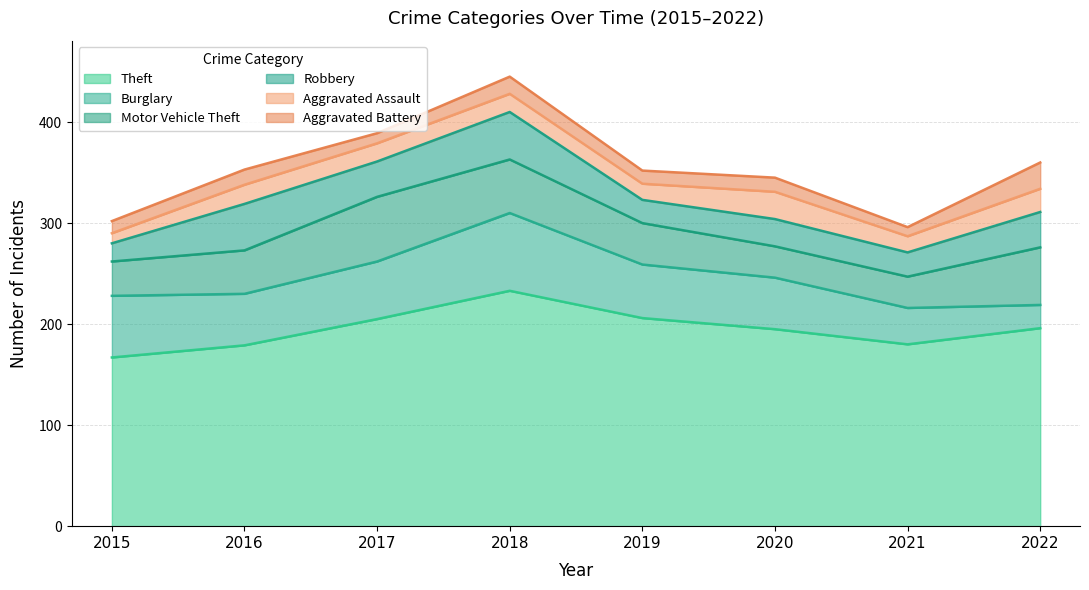

At which category is the sum across all series the highest?

2018